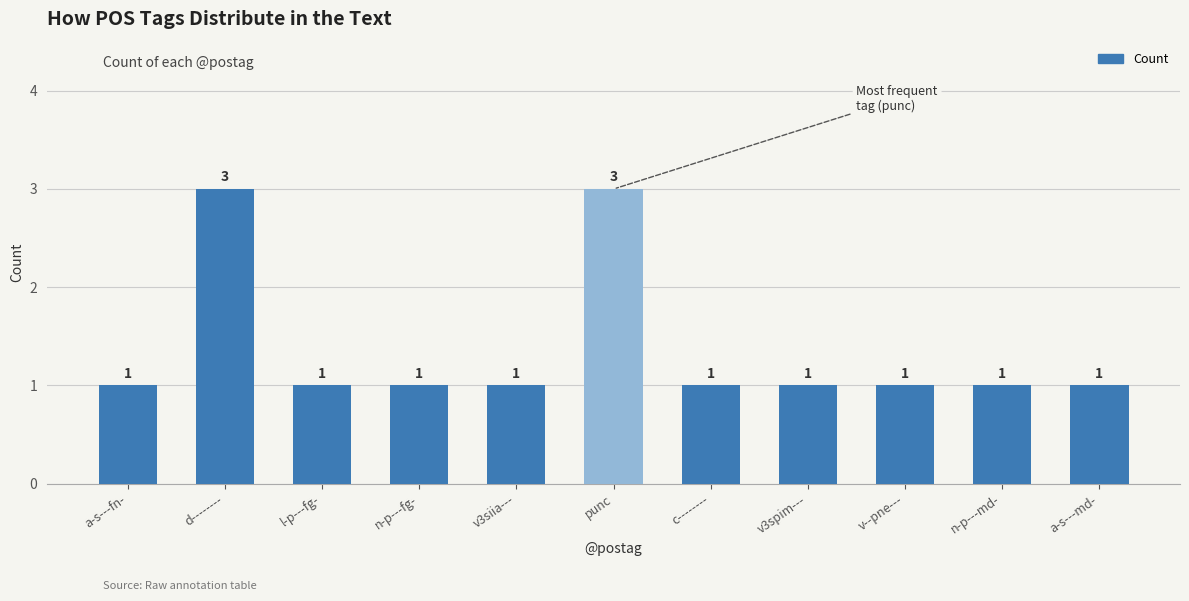

Approximately how many times larger is the value at a-s---md- compared to c--------?

1.0